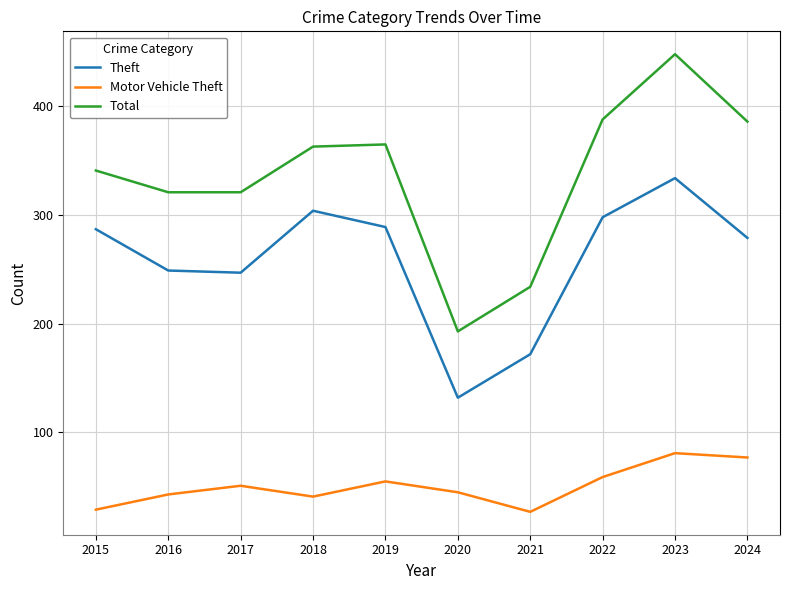

What is the minimum value shown in the chart?

27